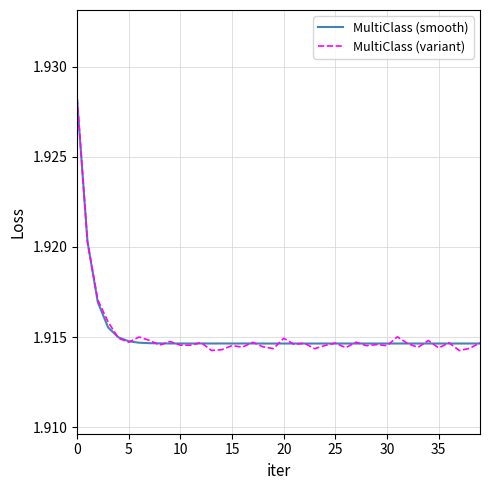

What is the maximum value shown in the chart?

1.9